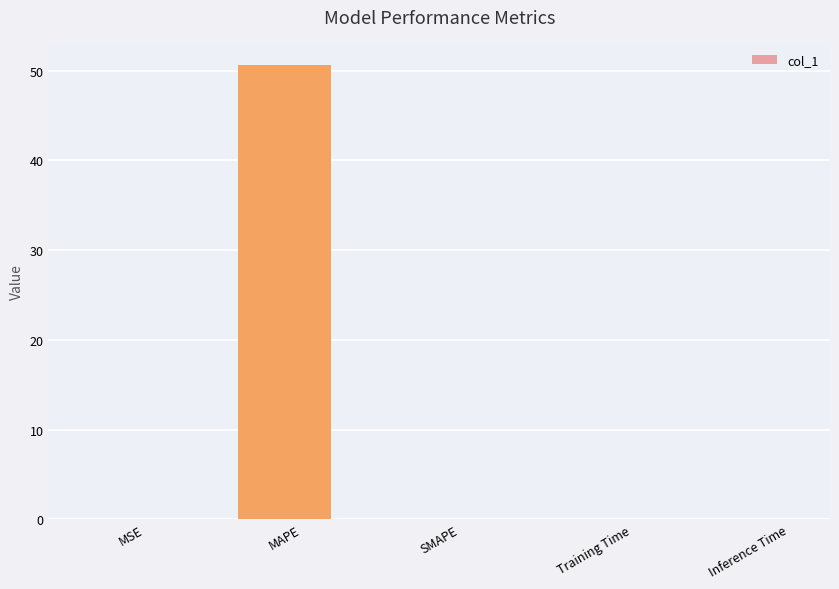

Which has a higher value, MAPE or MSE?

MAPE